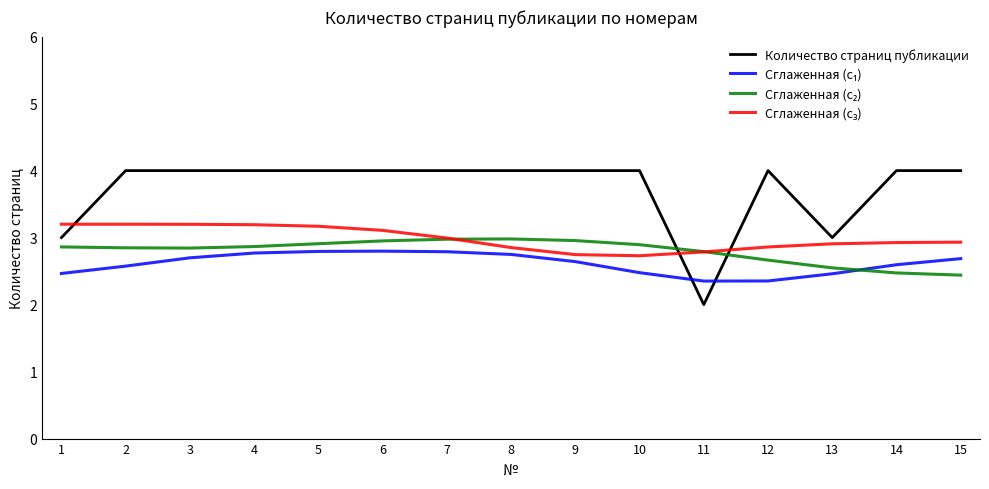

What is the greatest value displayed?

4.0